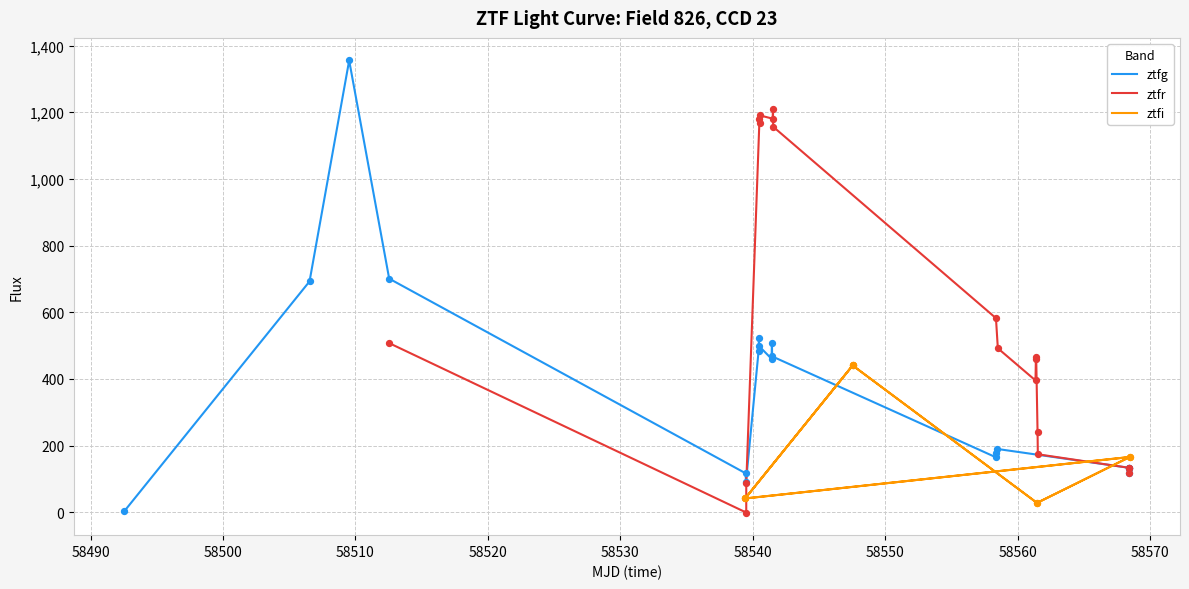

At which category is the sum across all series the highest?

58510